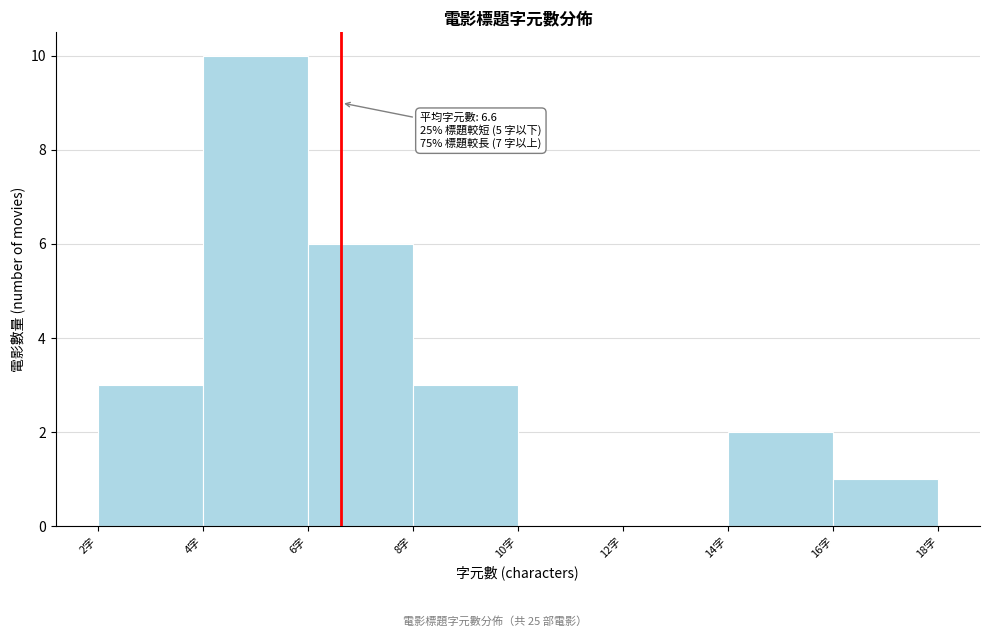

Which range on the x-axis has the tallest bar?

4 to 6